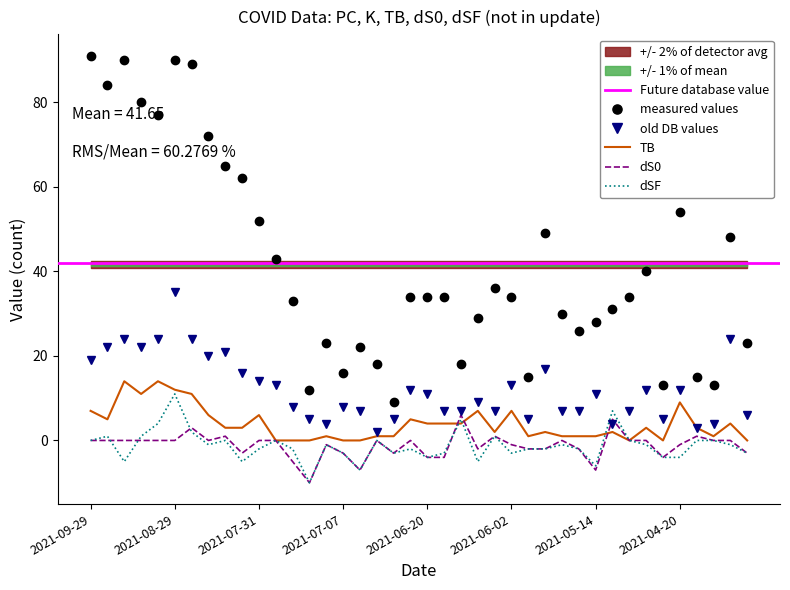

At which category does TB reach its first local peak?

2021-09-17